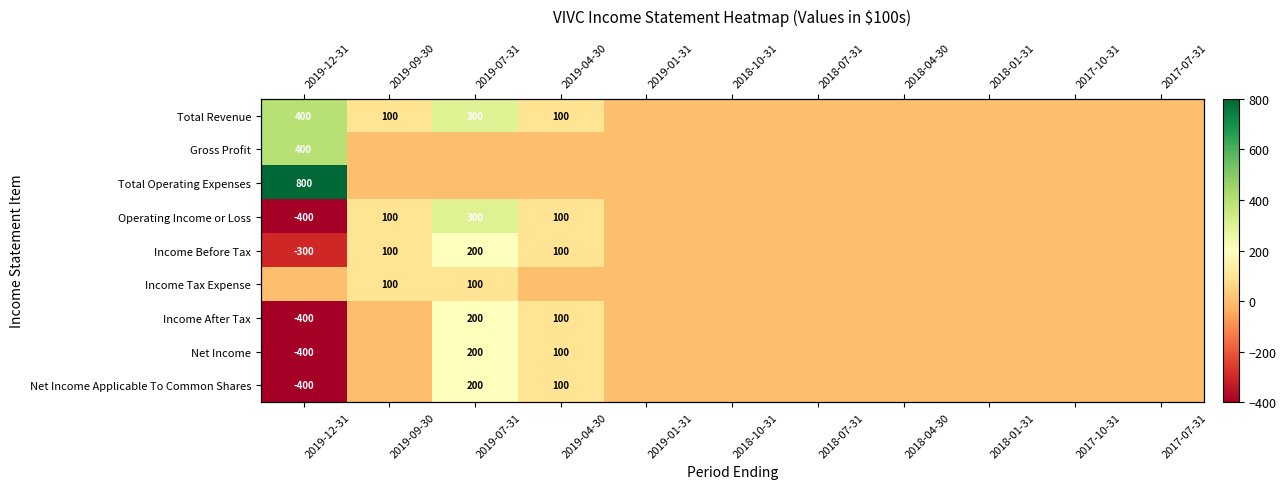

Which label corresponds to the largest value in the chart?

2019-12-31